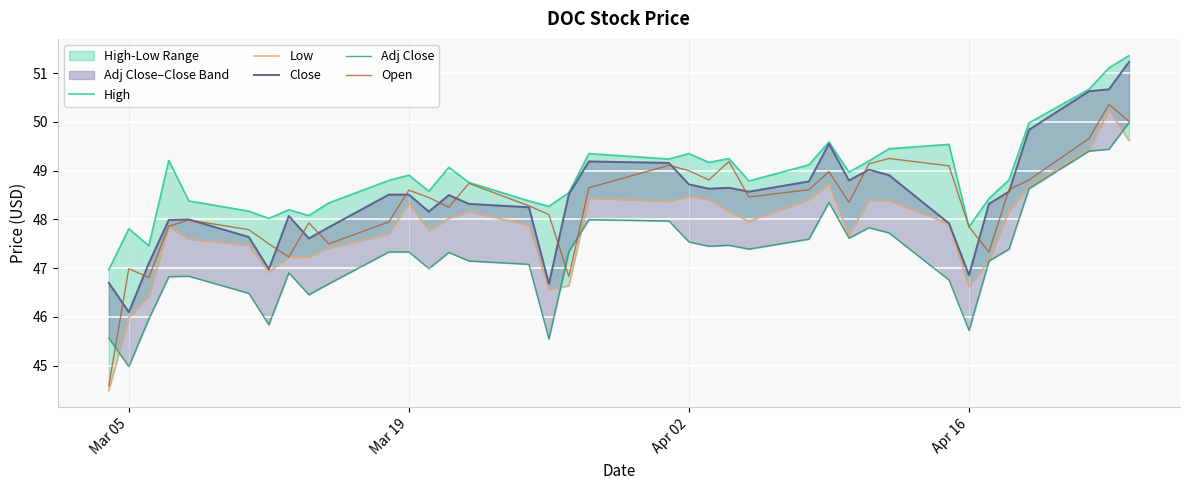

What is the lowest value of the Open series?

44.6